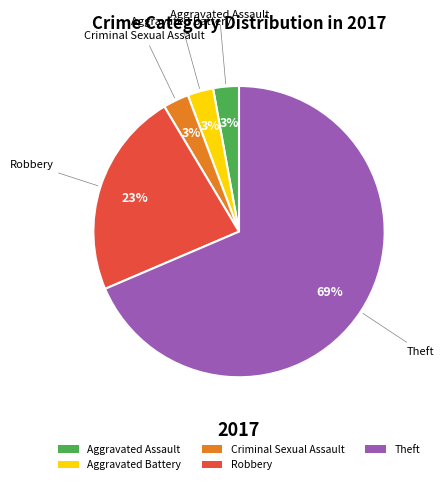

To the nearest percent, what is the average slice percentage?

20%